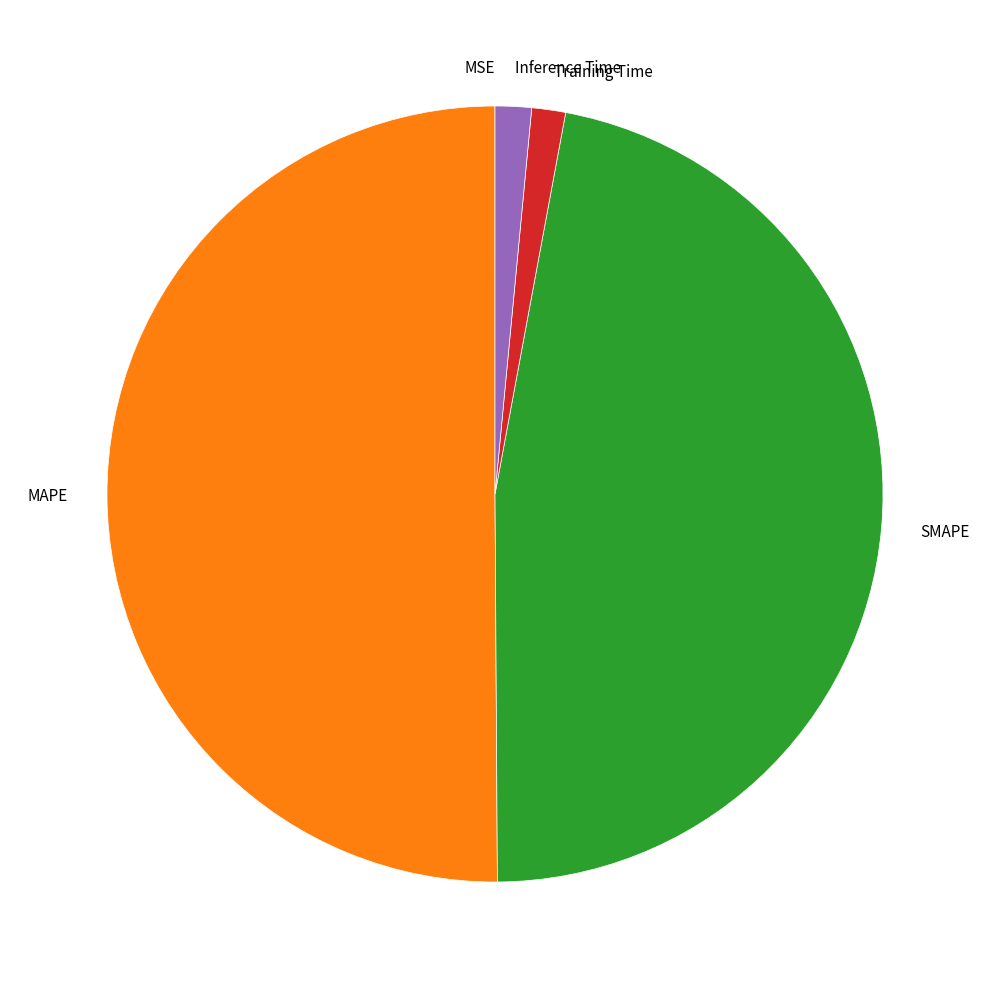

Which has a higher value, SMAPE or MAPE?

MAPE